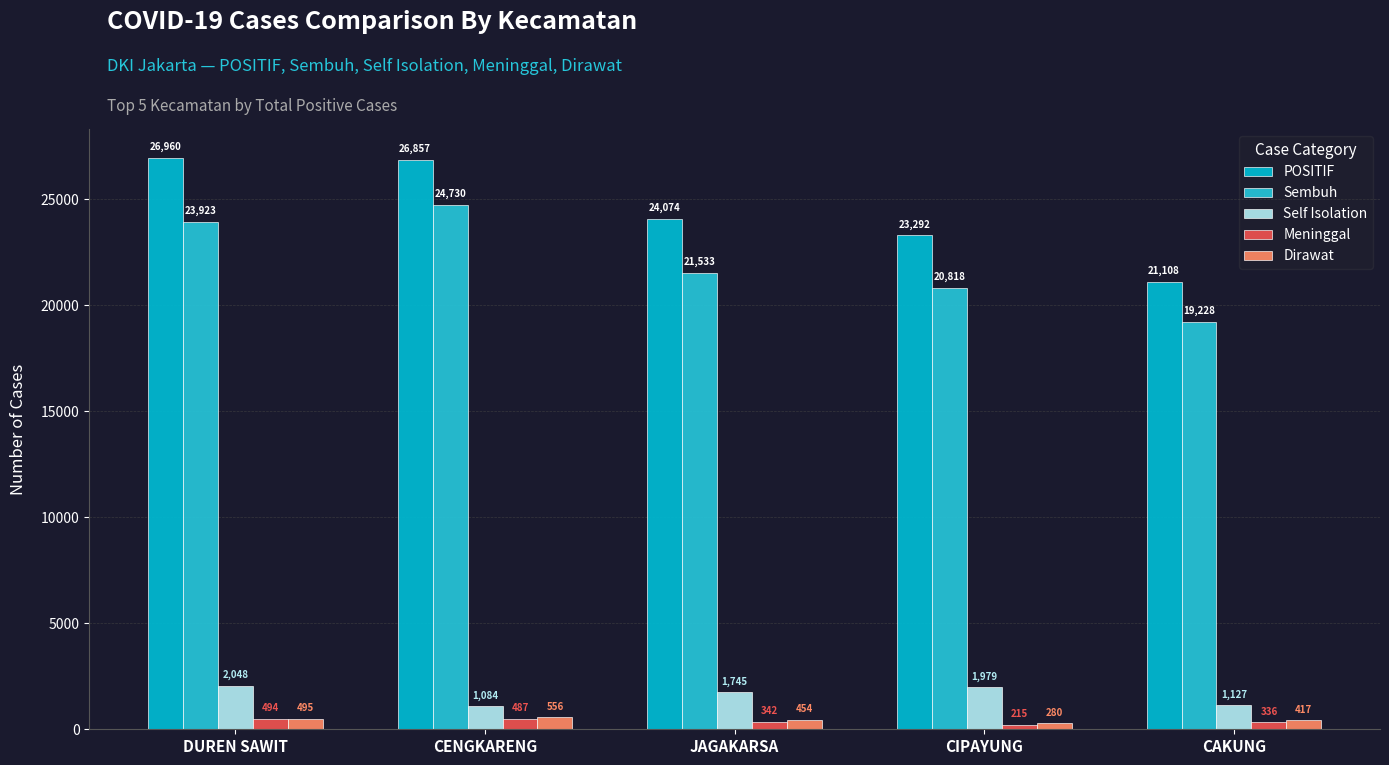

What is the difference between the maximum and second lowest values in the Meninggal series?

158